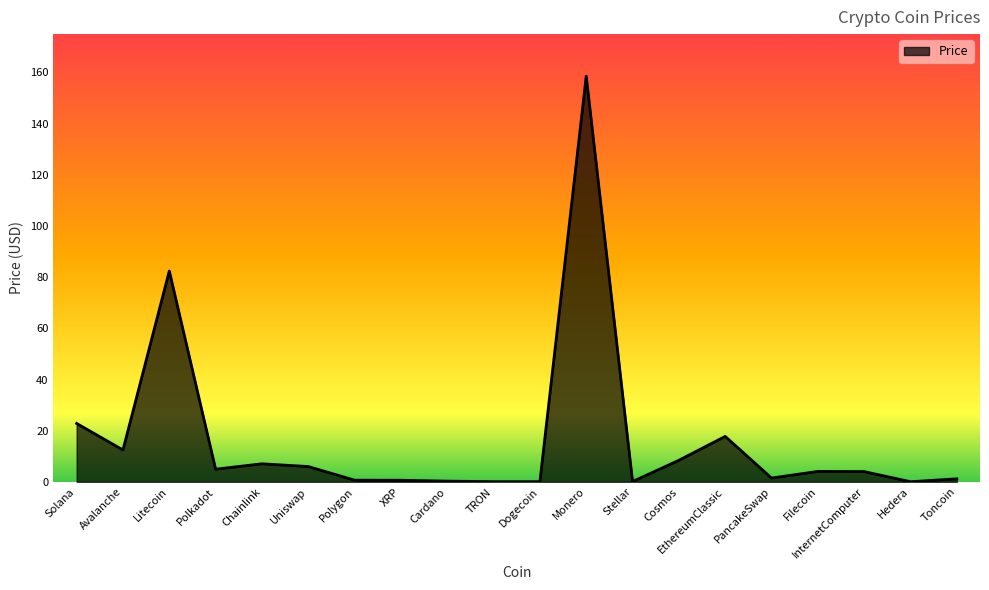

At which label is the value closest to 79?

Litecoin